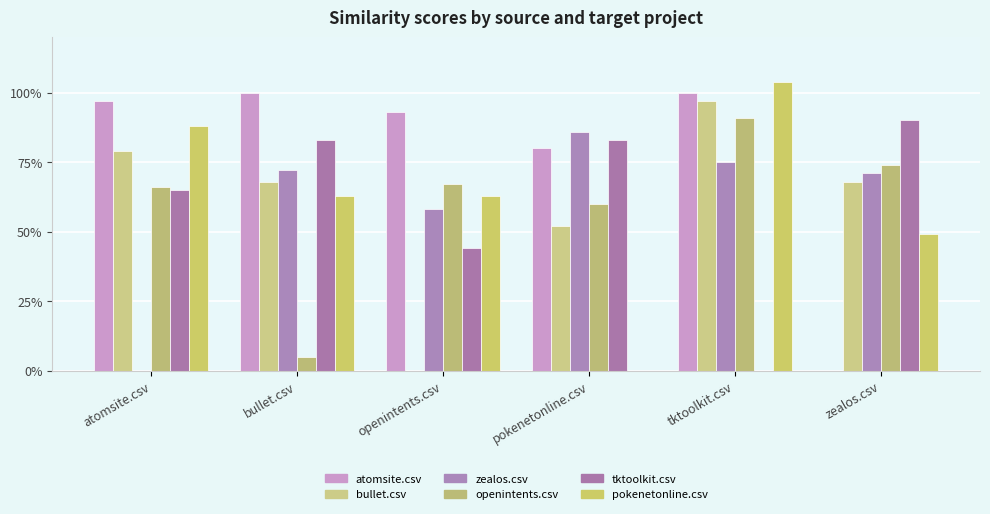

Which series has the widest spread of values?

pokenetonline.csv